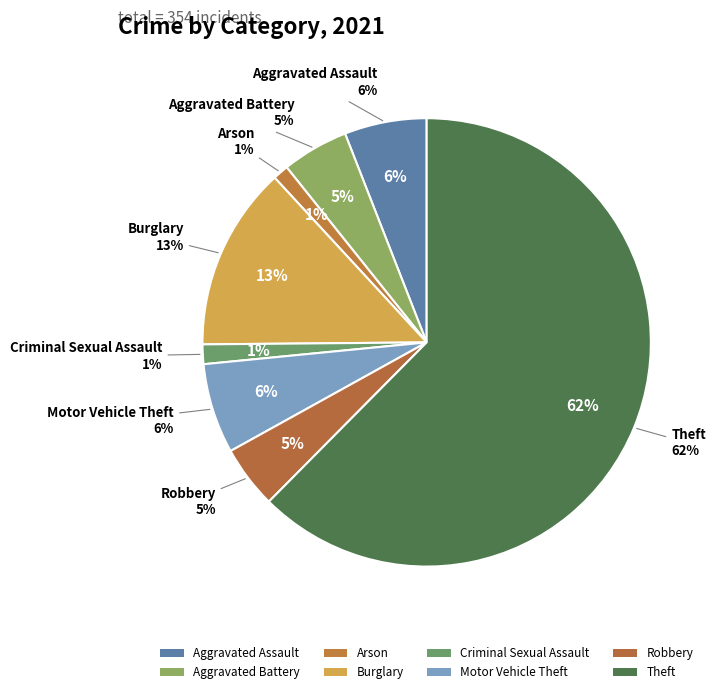

The Robbery slice represents 5% of the pie. True or false?

True